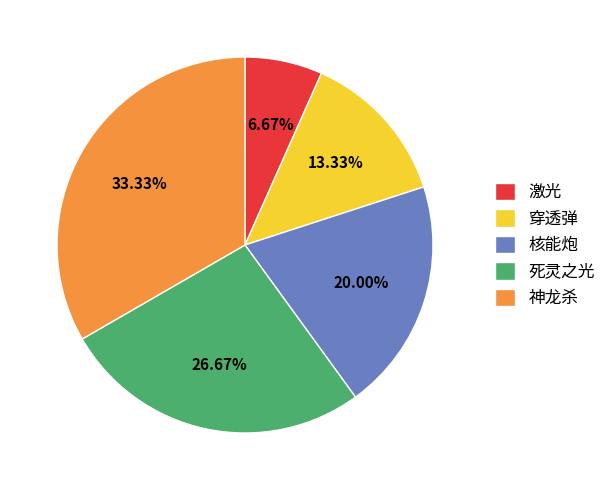

What percentage is the 死灵之光 slice, to the nearest percent?

27%